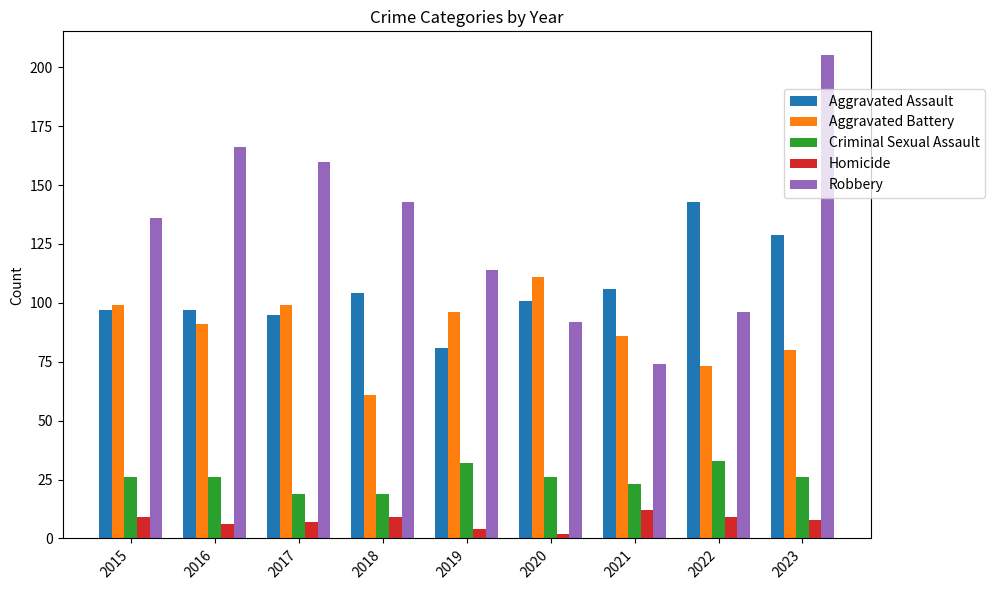

What is the difference between the maximum and minimum values in the Aggravated Assault series?

62